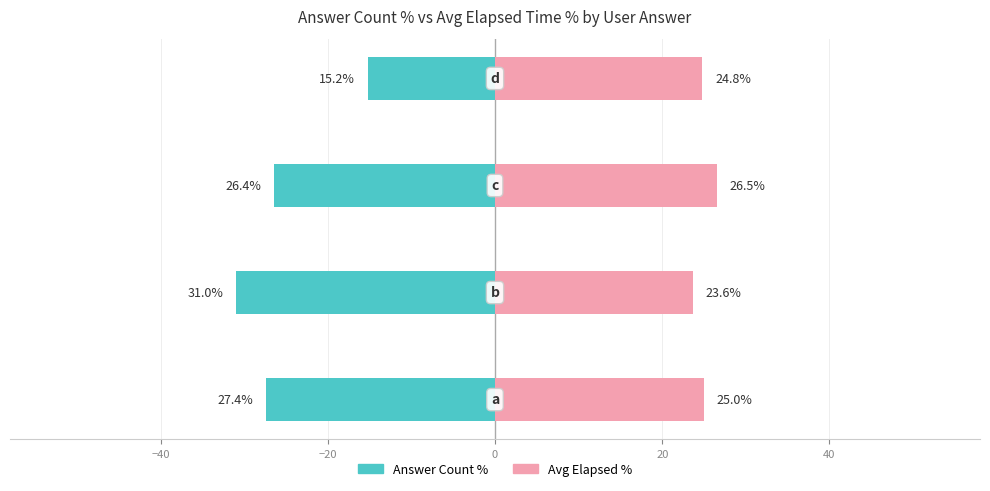

At how many categories does at least one series exceed 4?

4